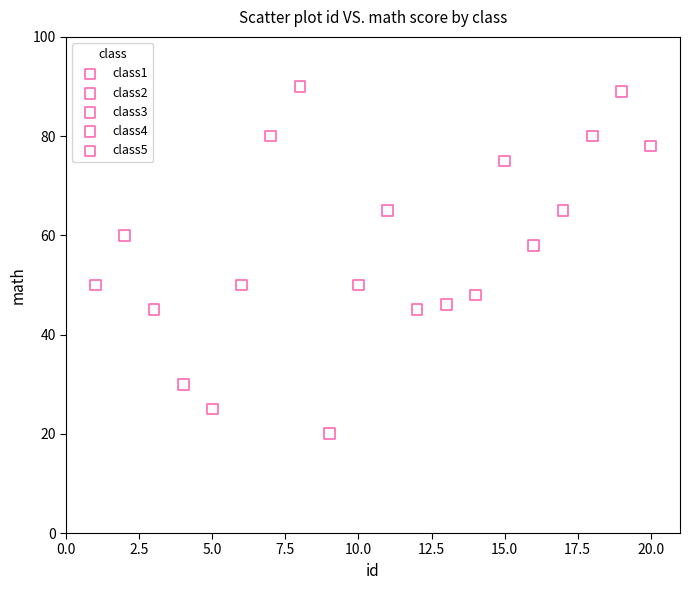

Which series has the widest spread of Y values?

class2